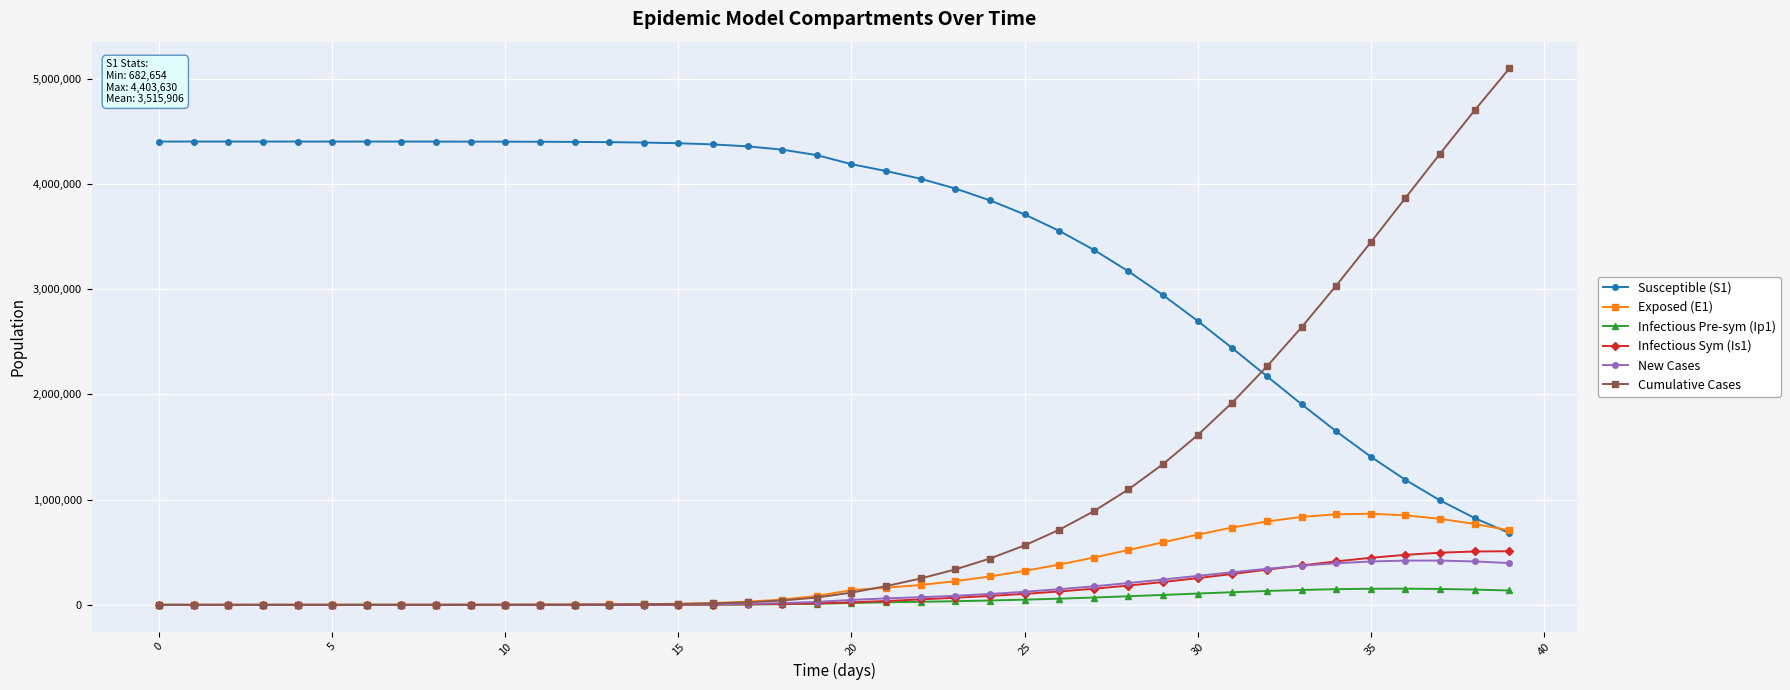

What are all the series names shown in the legend?

Susceptible (S1), Exposed (E1), Infectious Pre-sym (Ip1), Infectious Sym (Is1), New Cases, Cumulative Cases